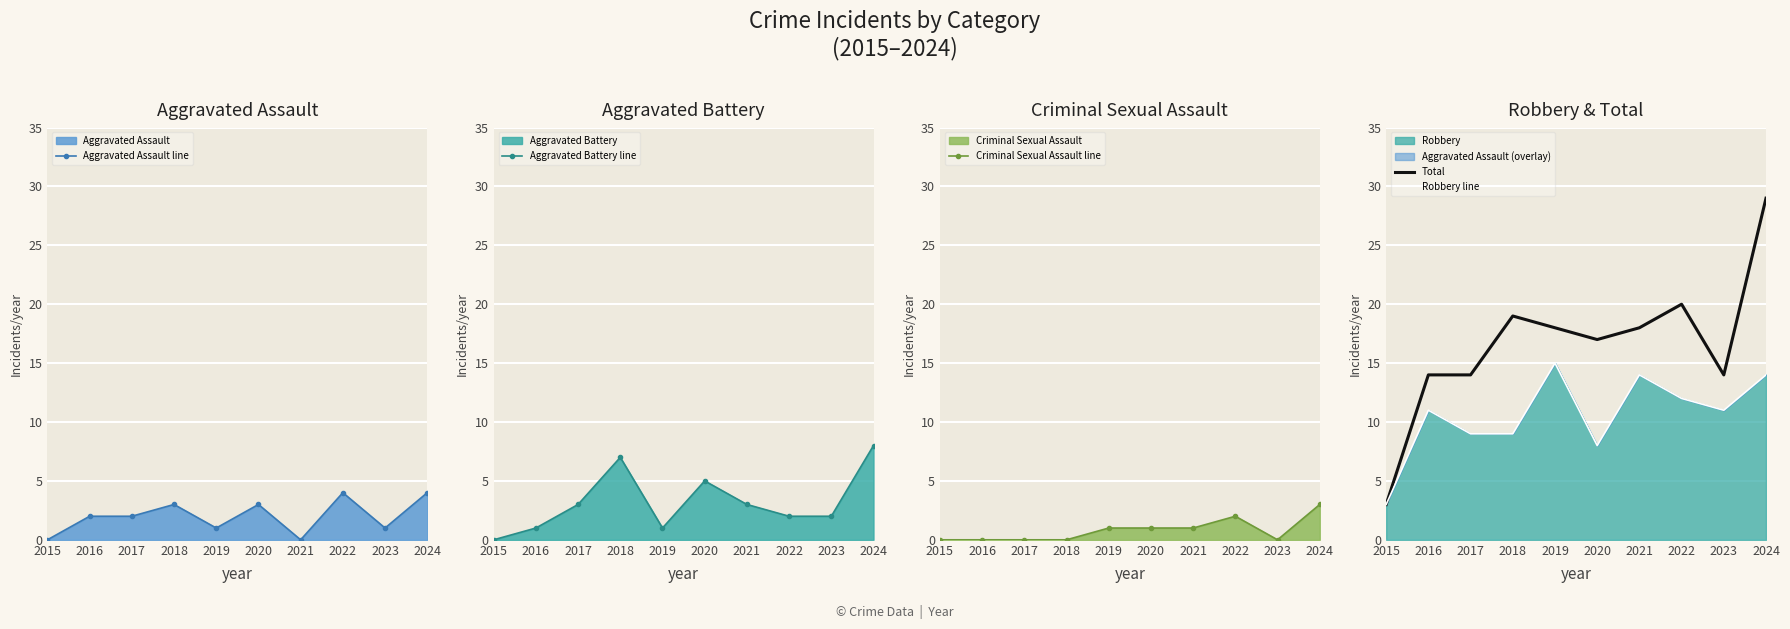

The value of Robbery line at 2015 is 3. True or false?

True